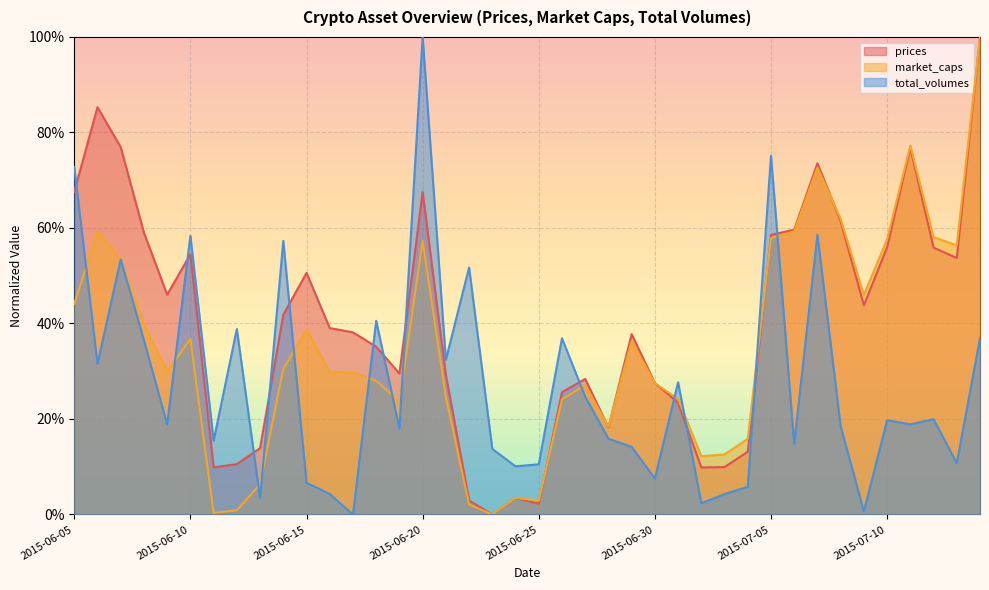

Reading right to left, list all the values displayed in this chart.

prices: 1.0	0.5	0.6	0.8	0.6	0.4	0.6	0.7	0.6	0.6	0.1	0.1	0.1	0.2	0.3	0.4	0.2	0.3	0.3	0.0	0.0	0.0	0.0	0.3	0.7	0.3	0.4	0.4	0.4	0.5	0.4	0.1	0.1	0.1	0.5	0.5	0.6	0.8	0.9	0.7
market_caps: 1.0	0.6	0.6	0.8	0.6	0.5	0.6	0.7	0.6	0.6	0.2	0.1	0.1	0.2	0.3	0.4	0.2	0.3	0.2	0.0	0.0	0.0	0.0	0.2	0.6	0.2	0.3	0.3	0.3	0.4	0.3	0.1	0.0	0.0	0.4	0.3	0.4	0.5	0.6	0.4
total_volumes: 0.4	0.1	0.2	0.2	0.2	0.0	0.2	0.6	0.1	0.8	0.1	0.0	0.0	0.3	0.1	0.1	0.2	0.2	0.4	0.1	0.1	0.1	0.5	0.3	1.0	0.2	0.4	0.0	0.0	0.1	0.6	0.0	0.4	0.2	0.6	0.2	0.4	0.5	0.3	0.7